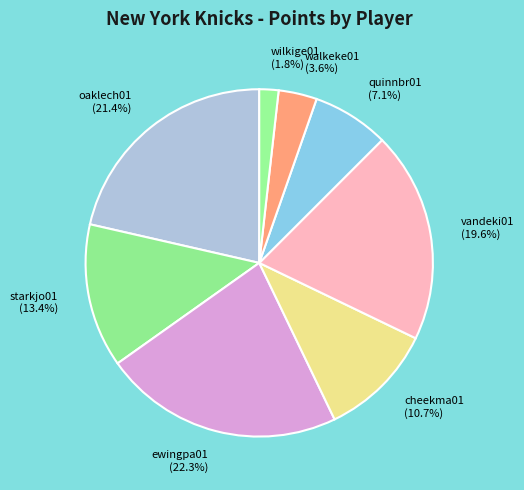

To the nearest percent, what is the combined percentage of ewingpa01 and vandeki01?

42%